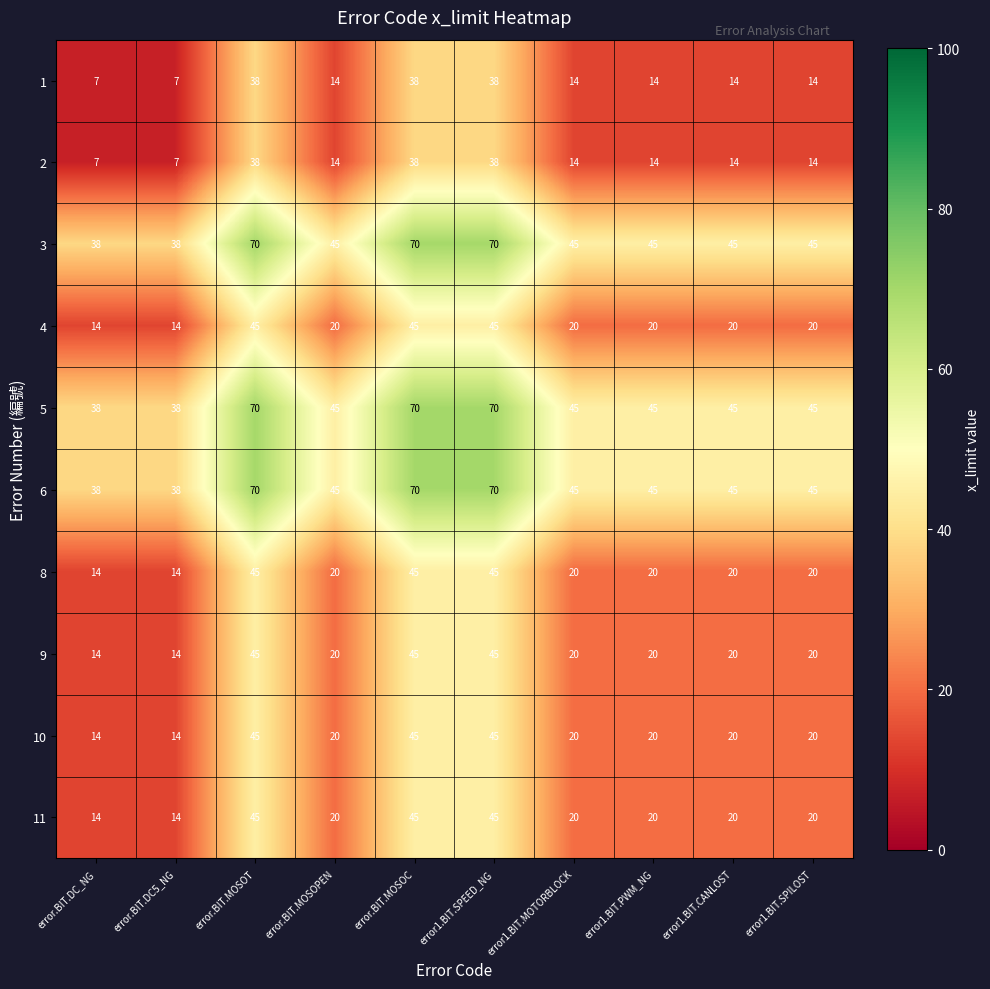

What is the total value across all series at error.BIT.DC_NG?

198